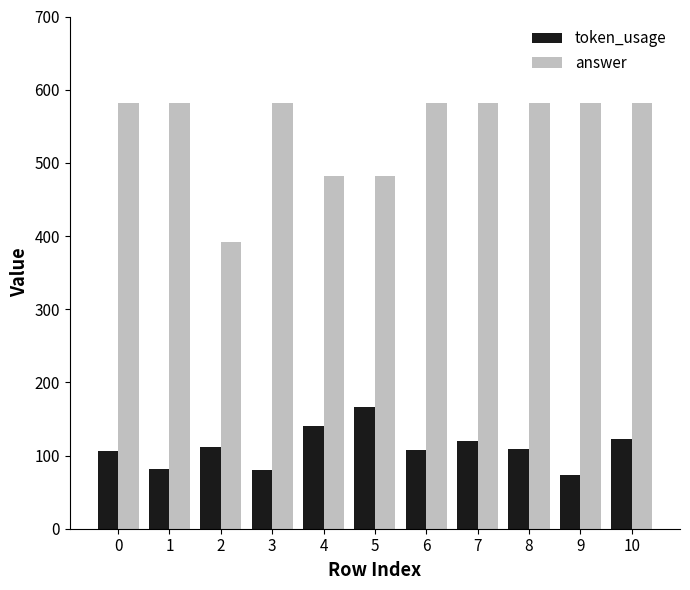

What is the difference between the answer values at 7 and 4?

100